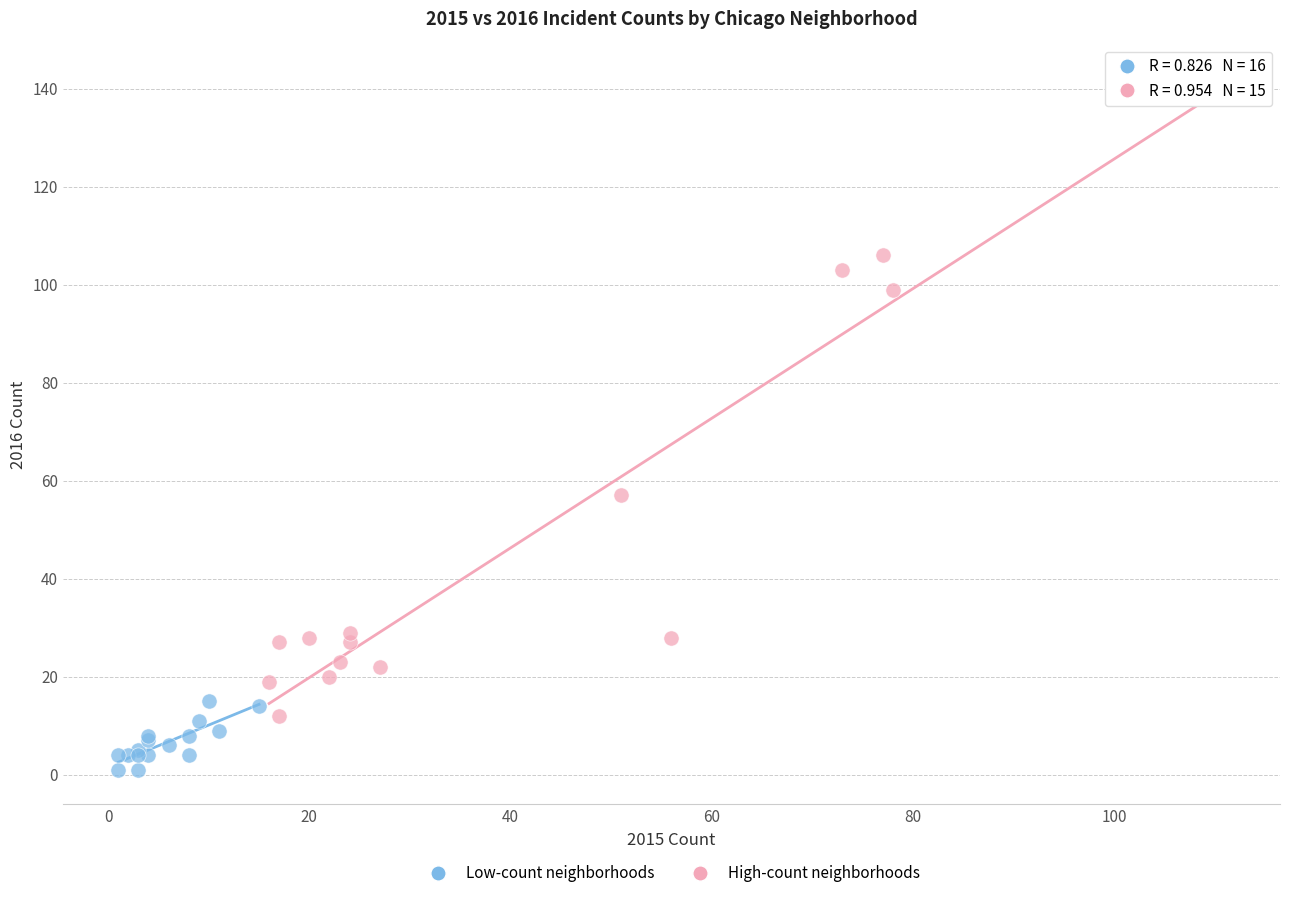

Which series has the largest Y range (max minus min)?

High-count neighborhoods